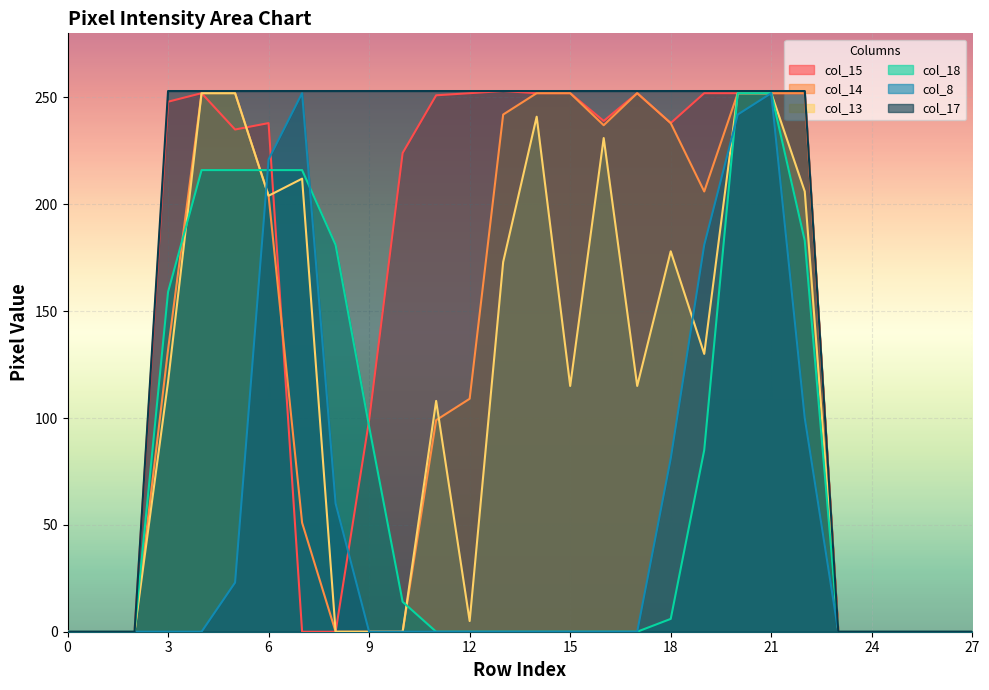

How many intersections are there between col_15 and col_18?

2